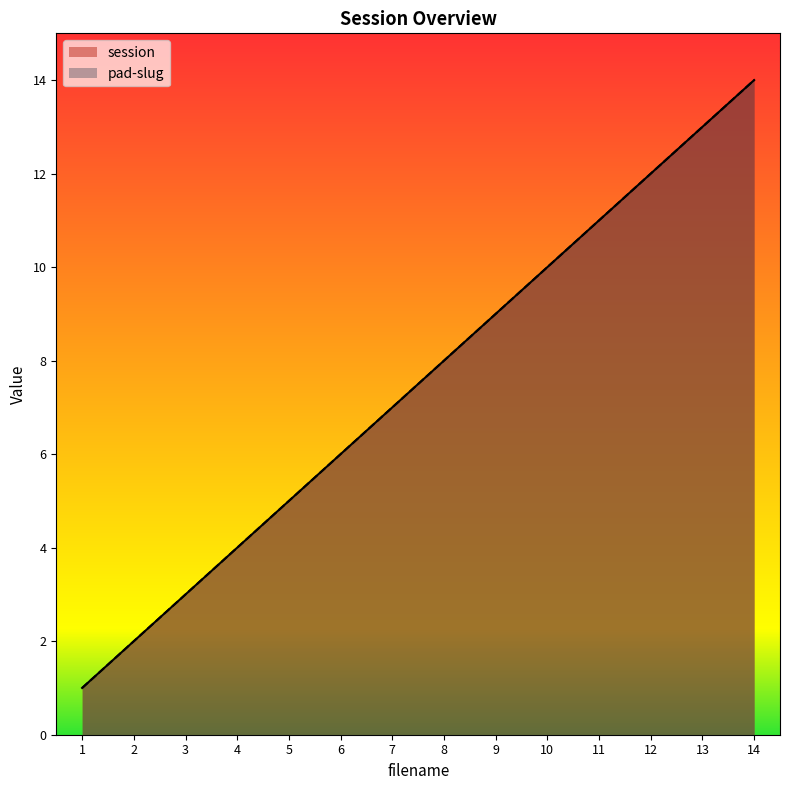

True or false: session and pad-slug intersect in this chart.

False